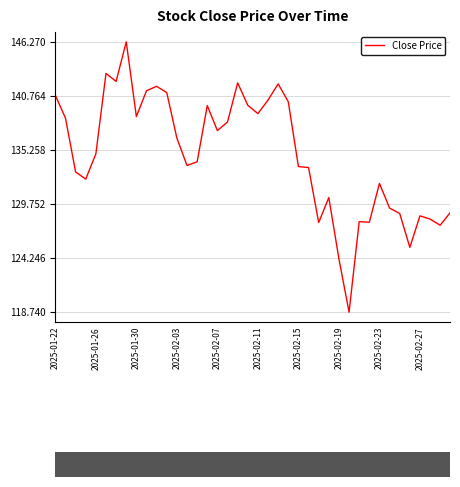

What is the smallest value displayed?

118.7